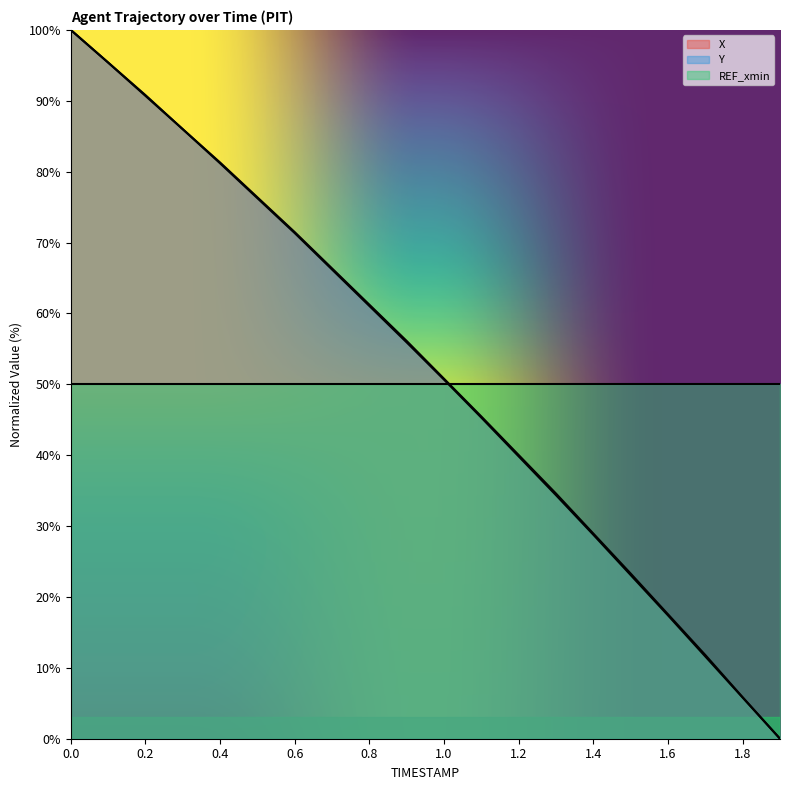

Which series has the largest total across all categories?

X